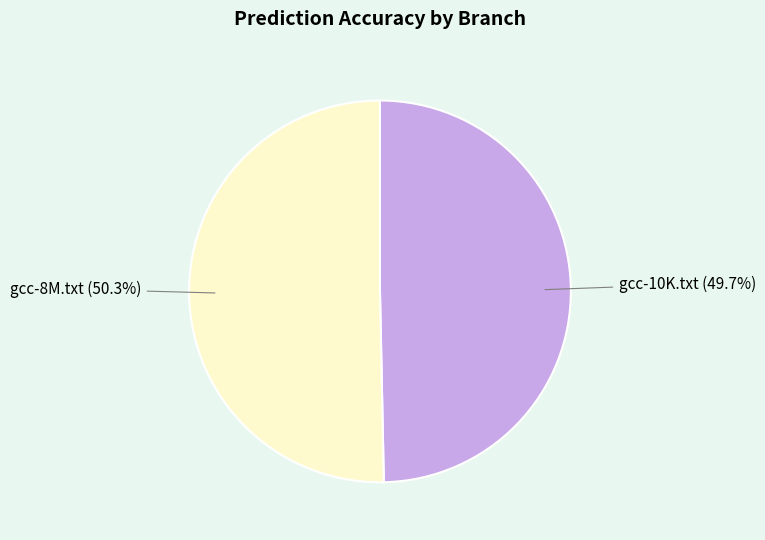

Does any single category account for the majority?

Yes